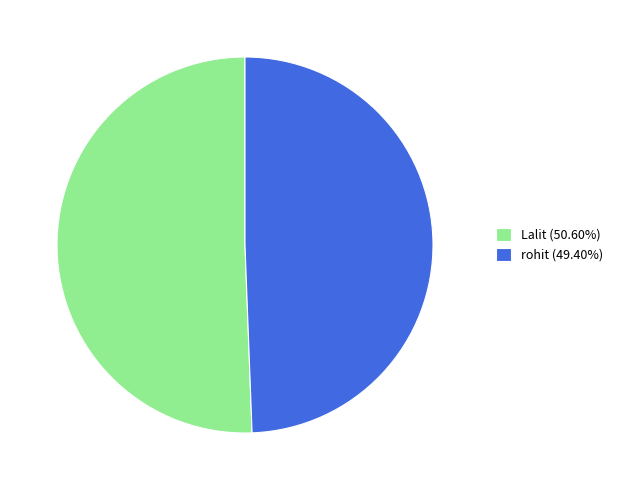

Rank the categories by value from highest to lowest.

Lalit, rohit